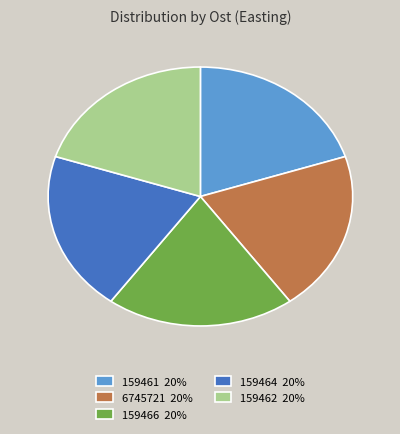

Is it true that 159461 20% is 20% of the pie?

True